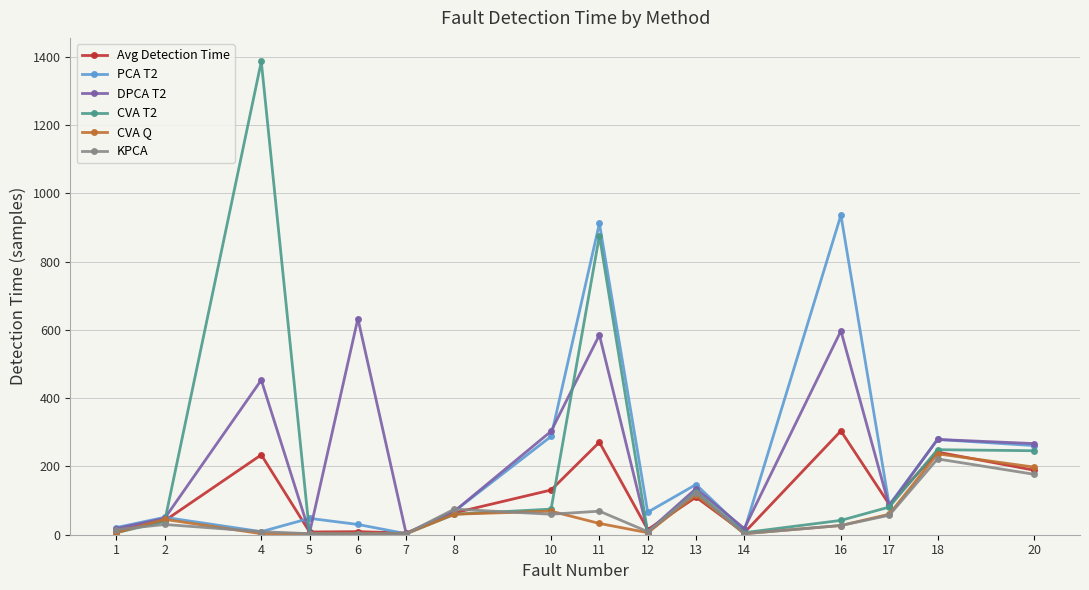

At which category is the sum across all series the highest?

11